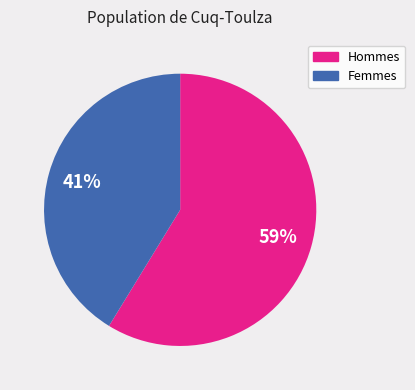

To the nearest percent, what is the average slice percentage?

50%